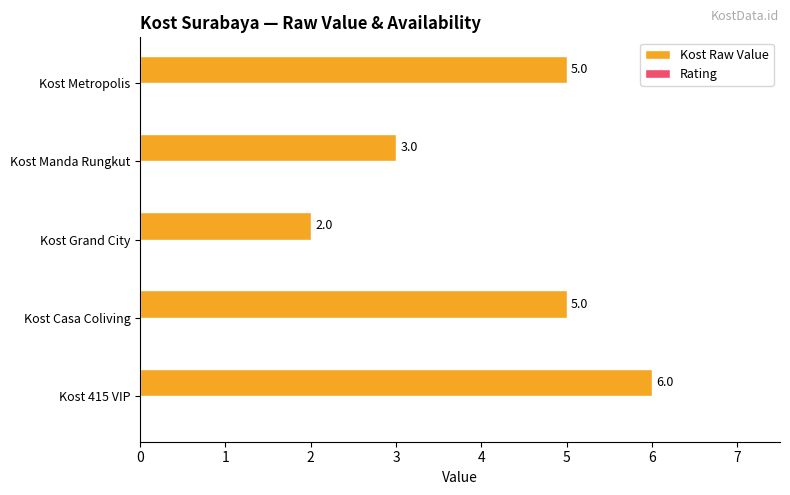

Between Kost Casa Coliving and Kost Manda Rungkut, which is larger?

Kost Casa Coliving